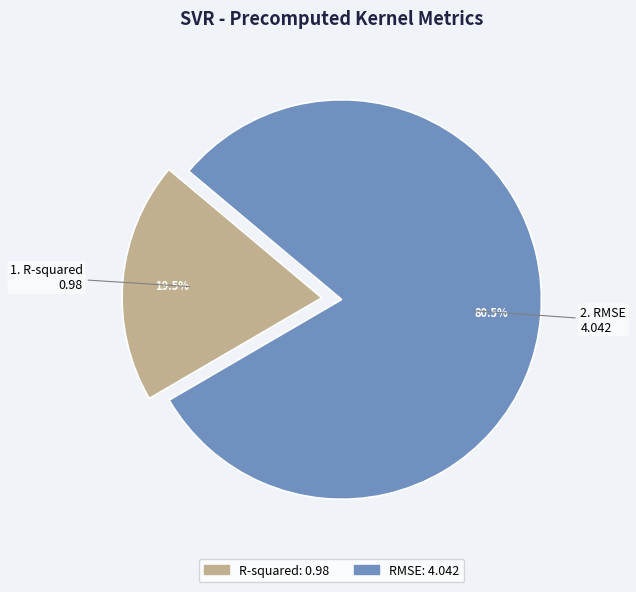

Which category has the smallest portion of the pie?

R-squared